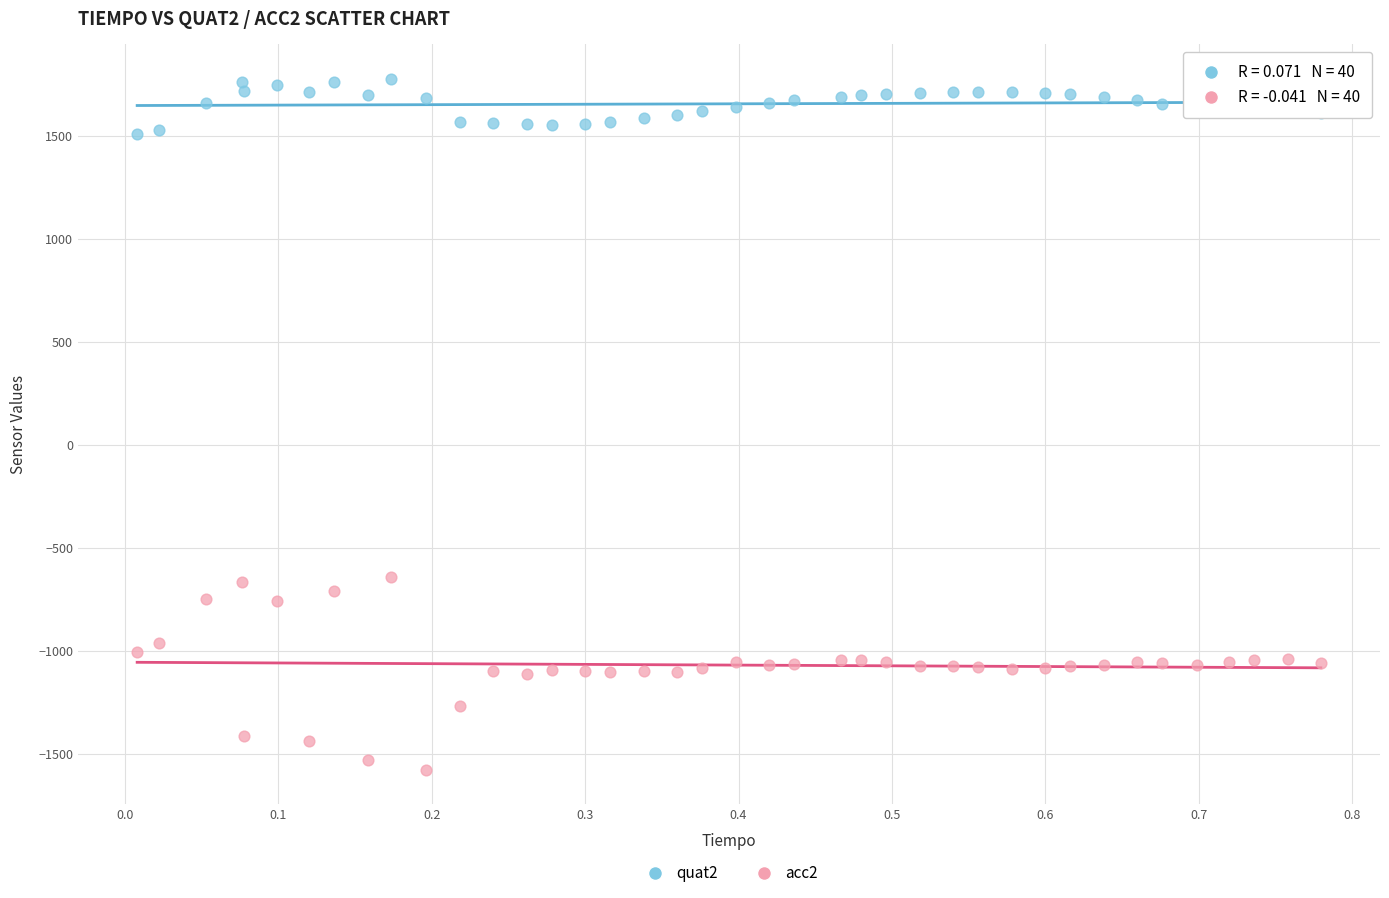

Which series reaches the minimum Y coordinate?

acc2